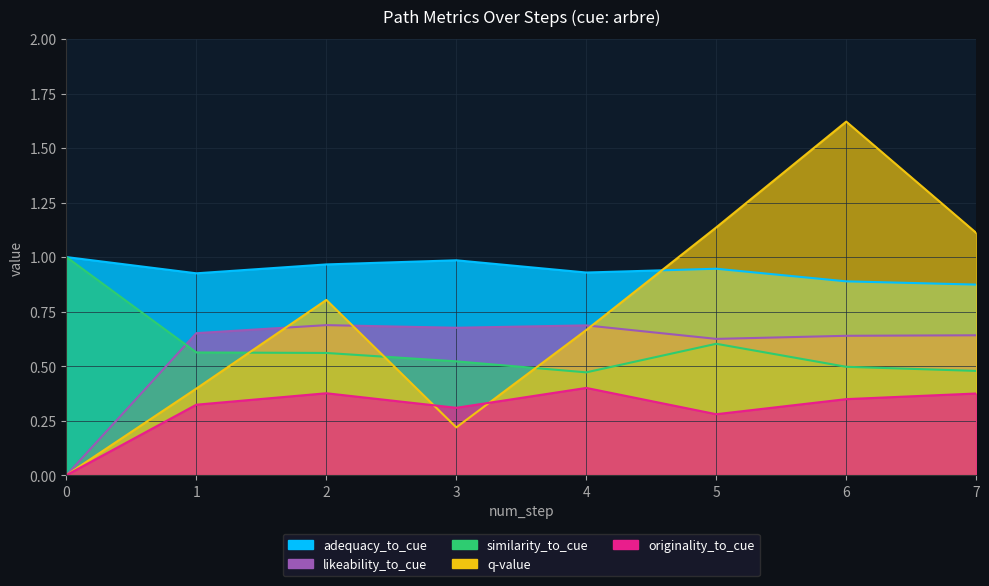

Which series ends up on top after the final intersection of q-value and similarity_to_cue?

q-value